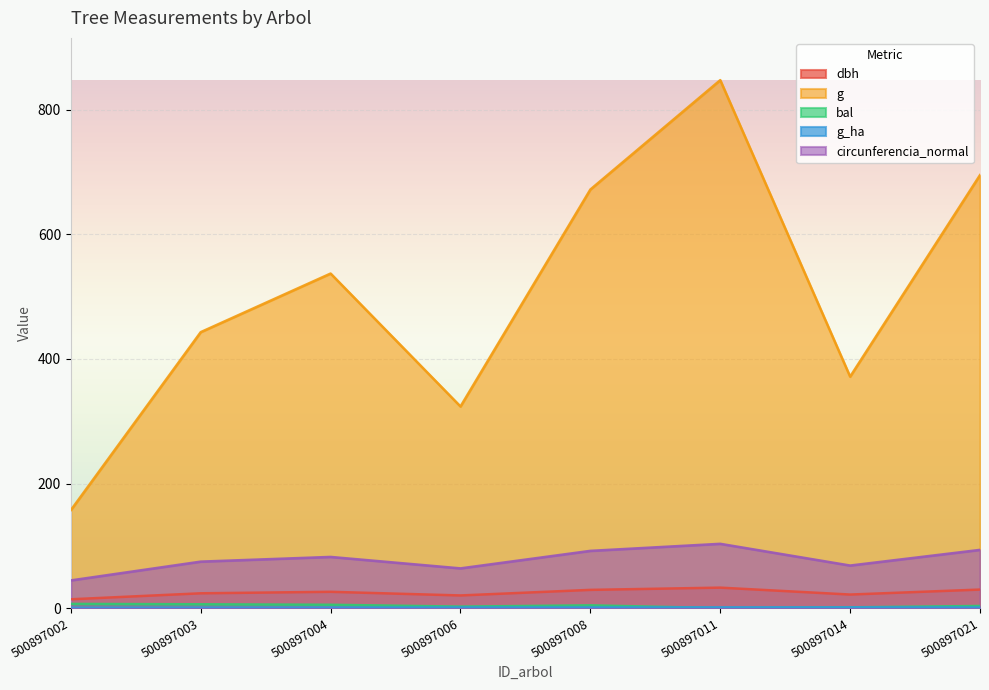

What is the difference between the maximum and minimum values in the dbh series?

18.7